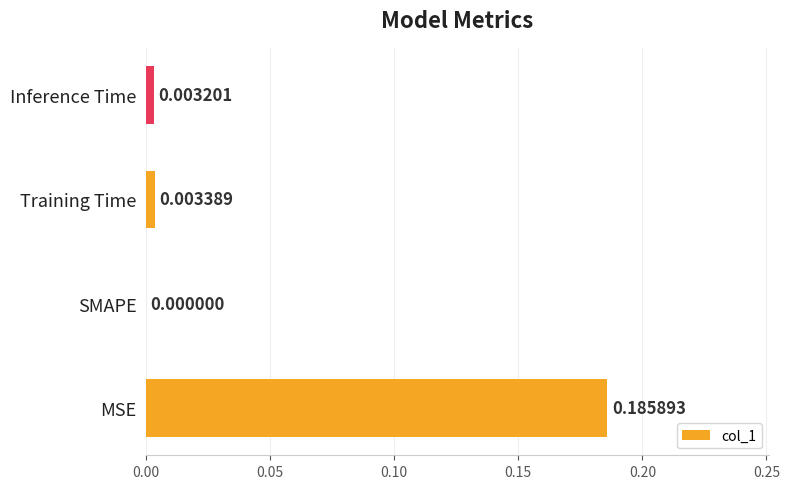

At which label is the value closest to 0?

SMAPE